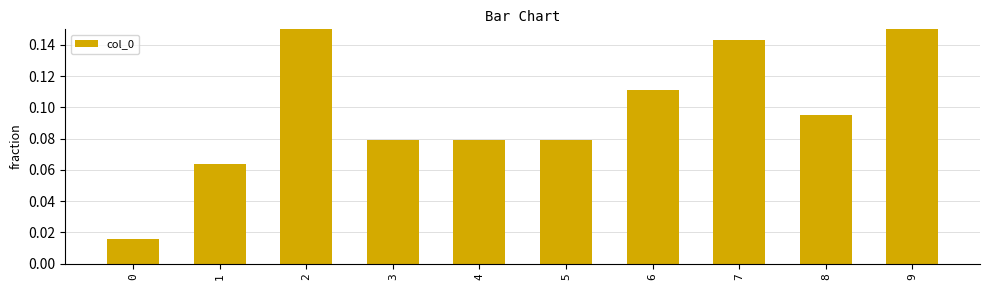

What is the difference between the second highest and minimum values?

0.1